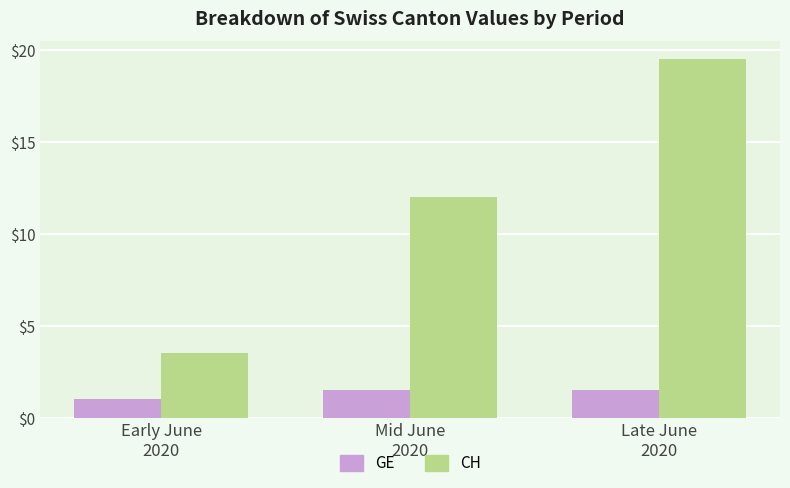

Which series has the largest total across all categories?

CH